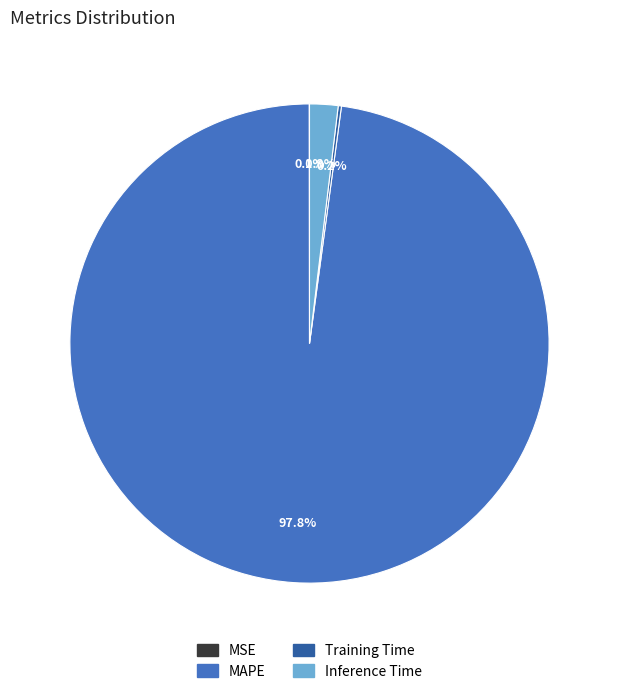

Which category has the biggest portion of the pie?

MAPE